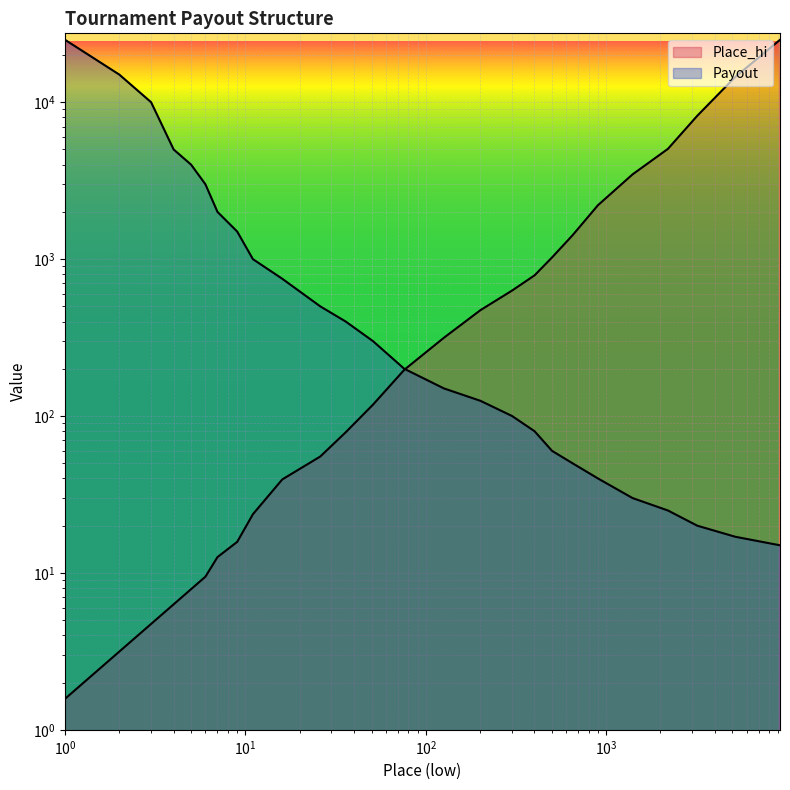

What is the minimum value shown in the chart?

1.6